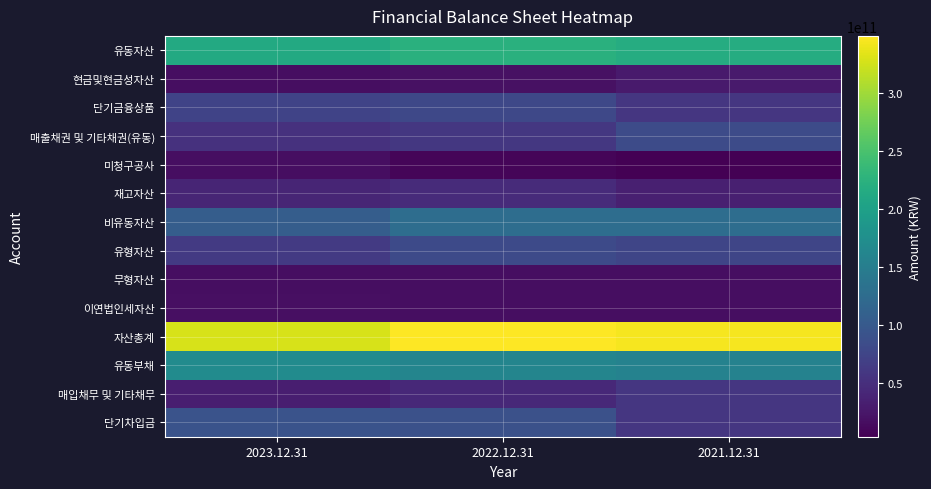

Which label corresponds to the largest value in the chart?

2022.12.31